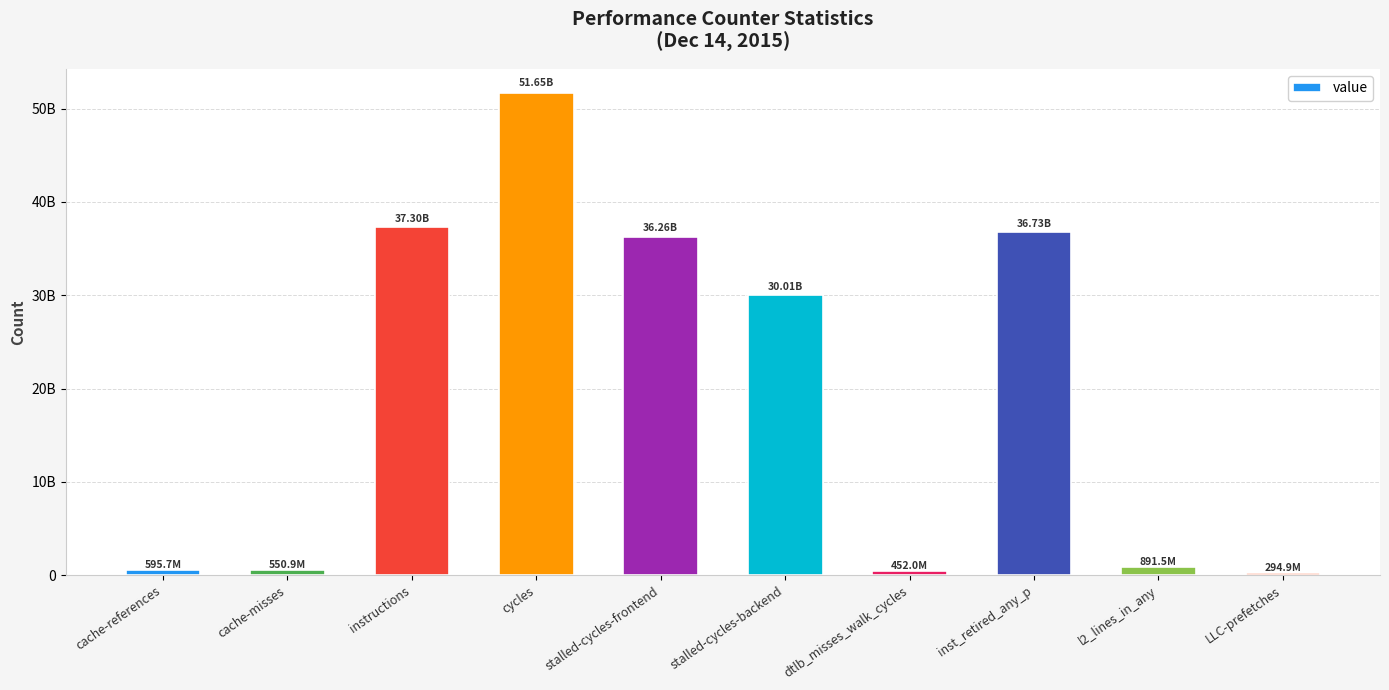

What value does the data have at stalled-cycles-frontend, to the nearest 10?

36262212420